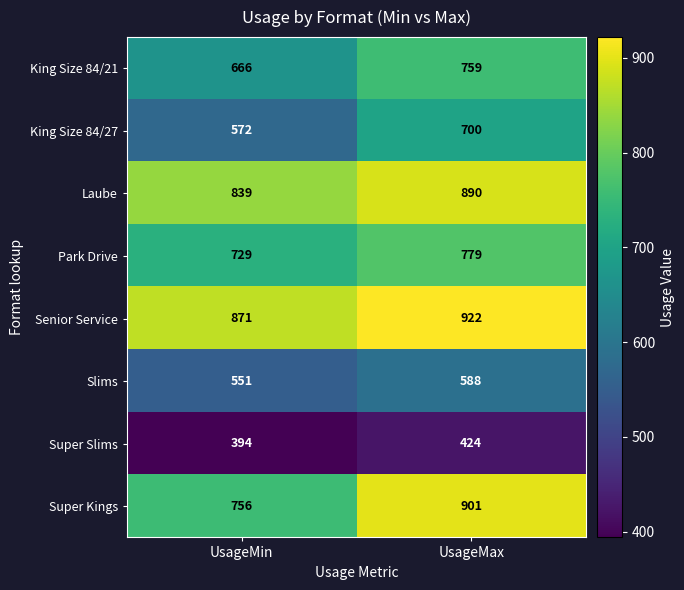

Reading right to left, transcribe all the data shown in this chart.

King Size 84/21: UsageMax=759	UsageMin=666
King Size 84/27: UsageMax=700	UsageMin=572
Laube: UsageMax=890	UsageMin=839
Park Drive: UsageMax=779	UsageMin=729
Senior Service: UsageMax=922	UsageMin=871
Slims: UsageMax=588	UsageMin=551
Super Slims: UsageMax=424	UsageMin=394
Super Kings: UsageMax=901	UsageMin=756